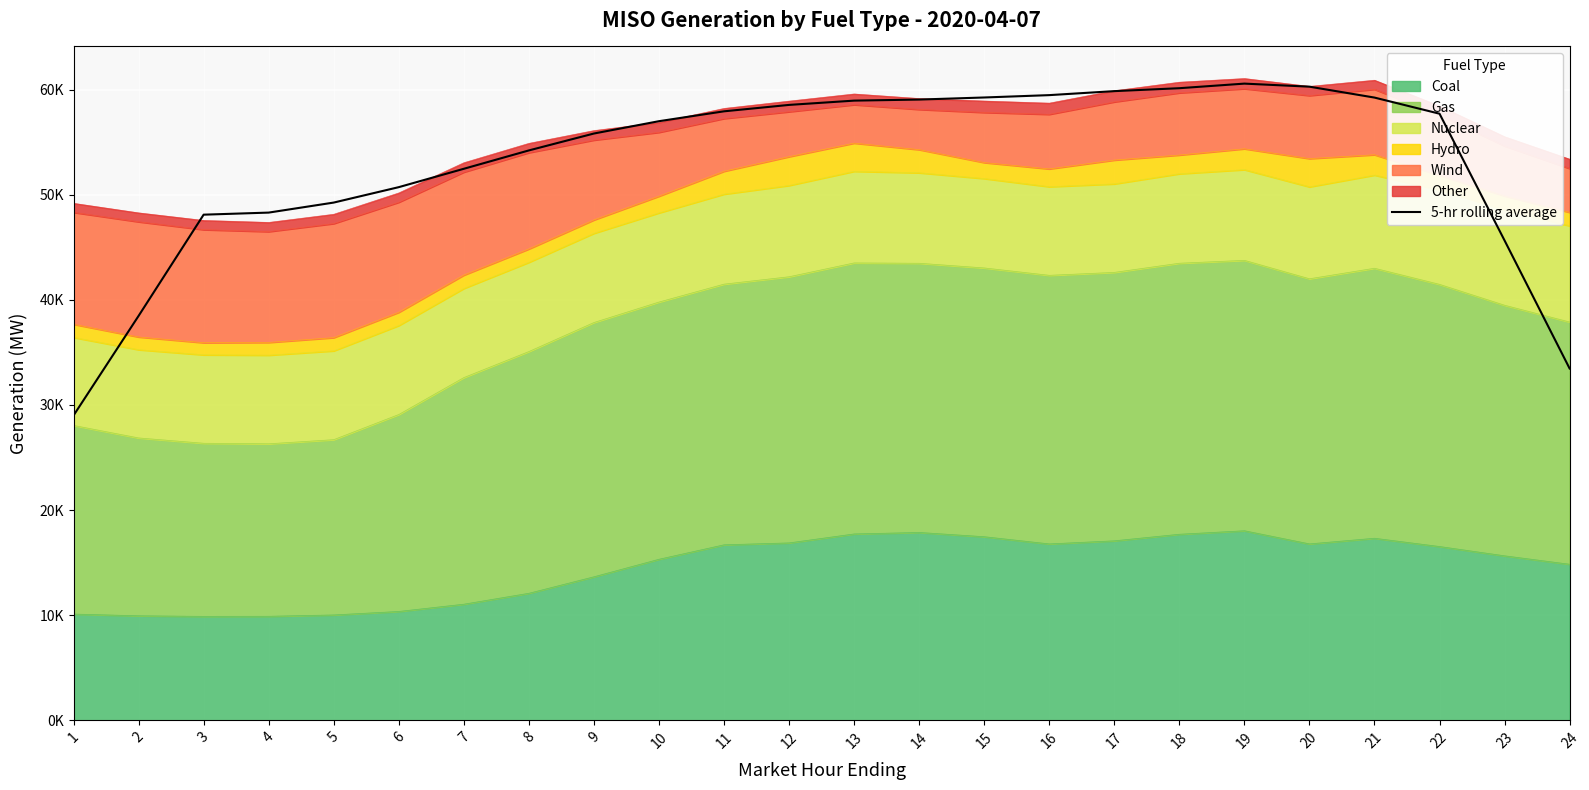

Where is the data nearest to the value 44785?

23